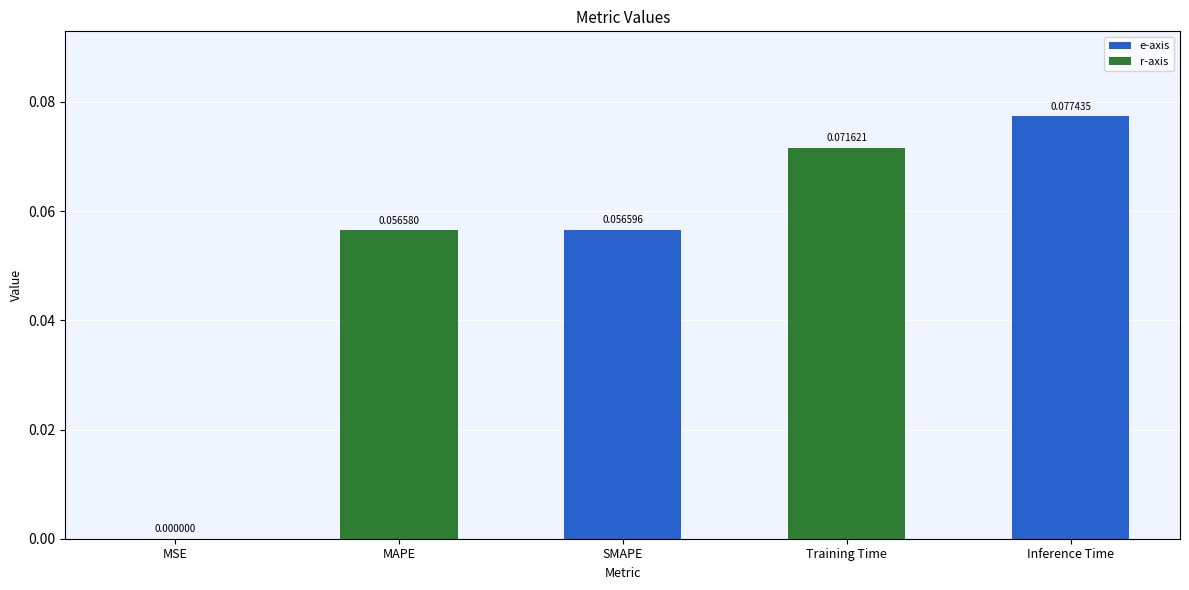

At which label is the value closest to 0?

MSE